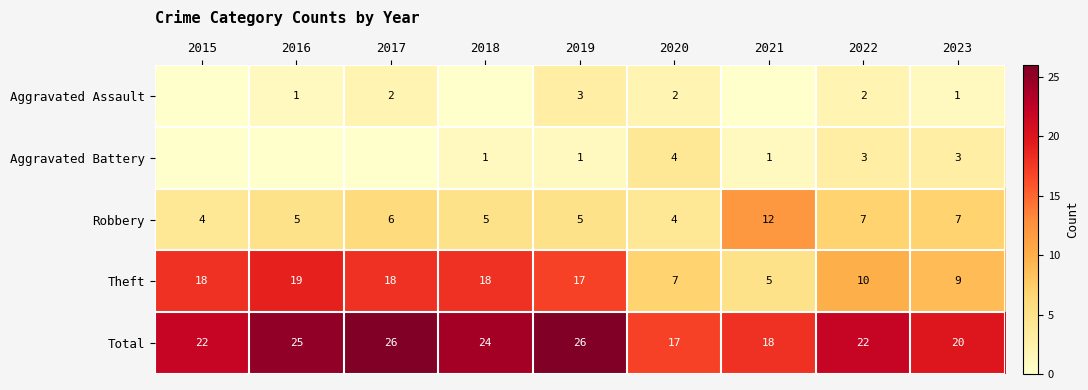

How many Total values are between 20 and 25?

5